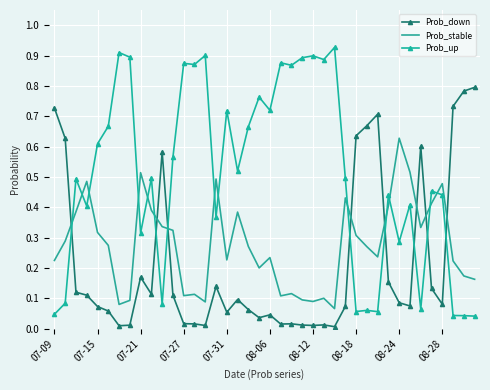

After their last crossing, which series has the higher values: Prob_up or Prob_down?

Prob_down